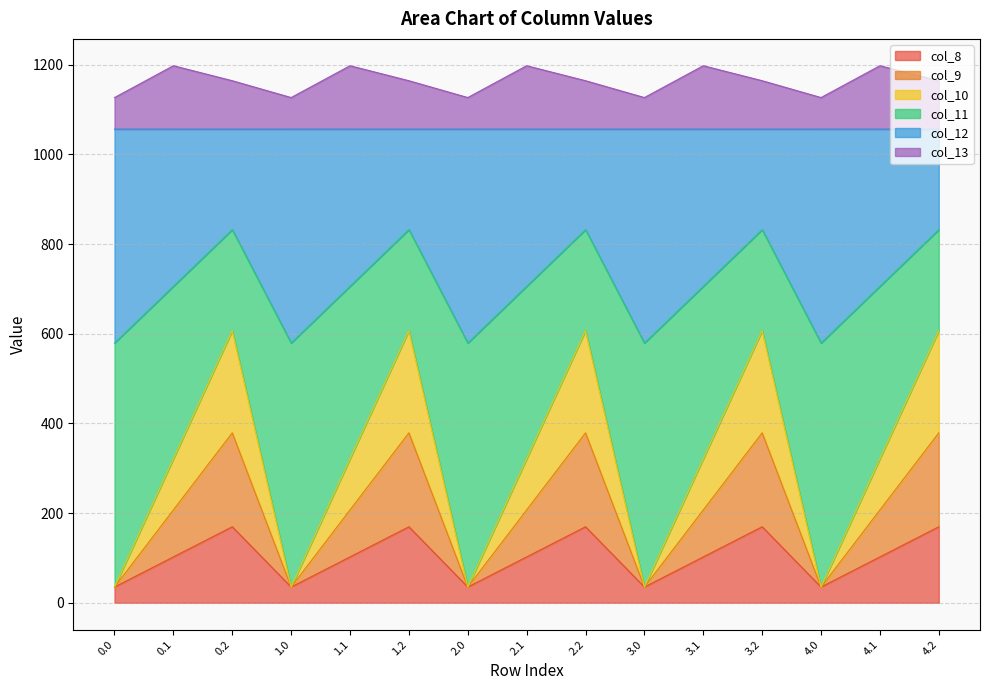

Is the value of col_10 at 4.0 greater than the value of col_12 at 3.1?

No